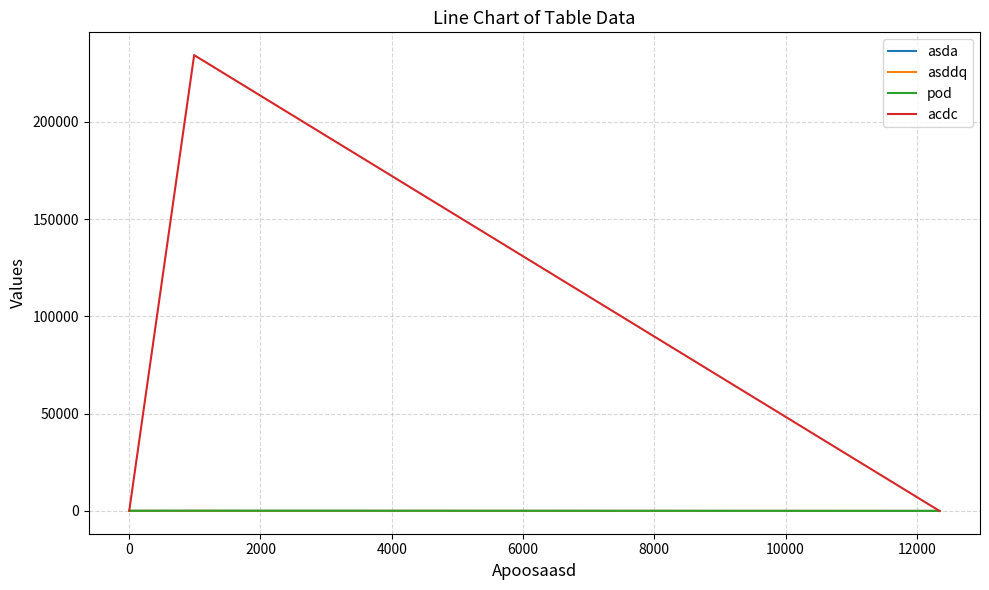

What is the sum of all acdc values?

234478